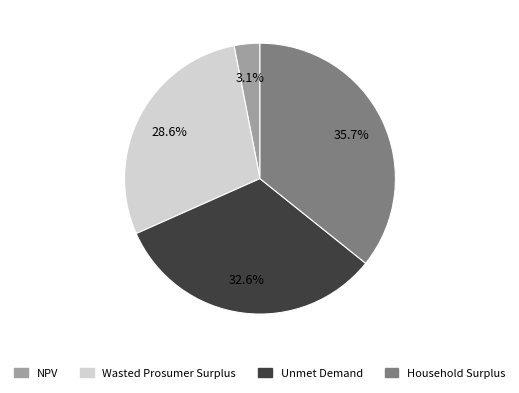

To the nearest percent, what is the average slice percentage?

25%